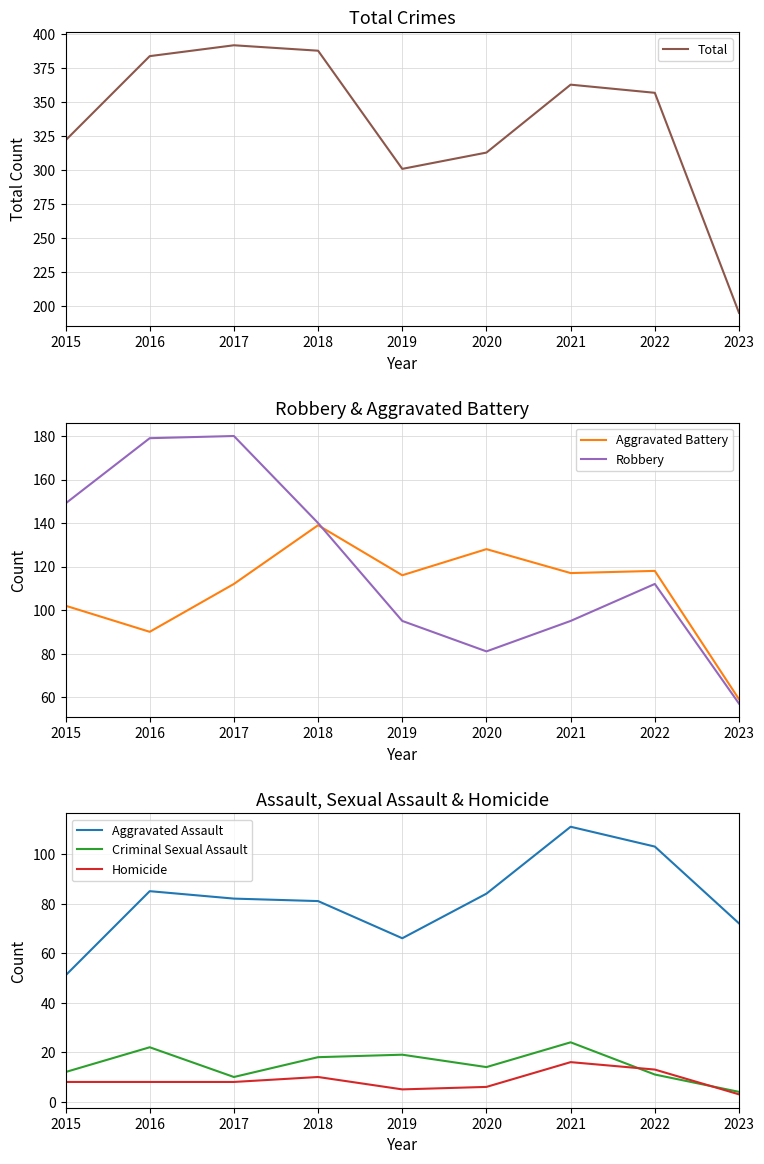

What is the value of the Aggravated Assault point at the 2nd from the left?

85